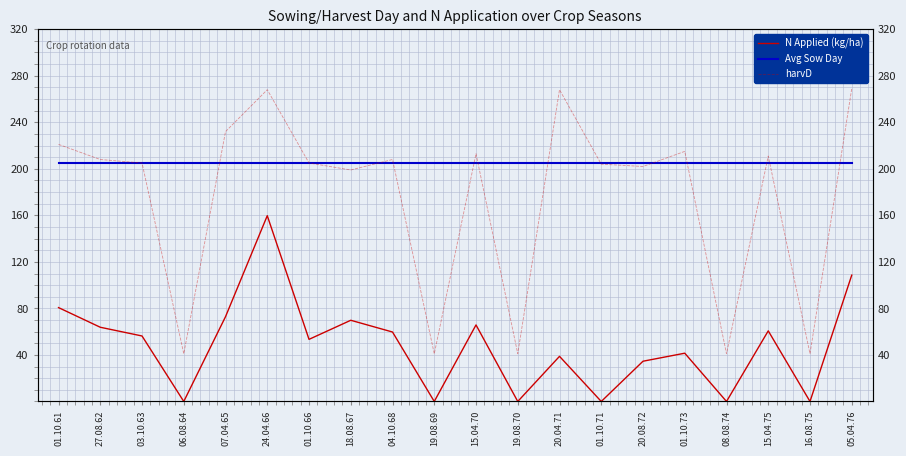

What position from the left is 08.08.74?

17